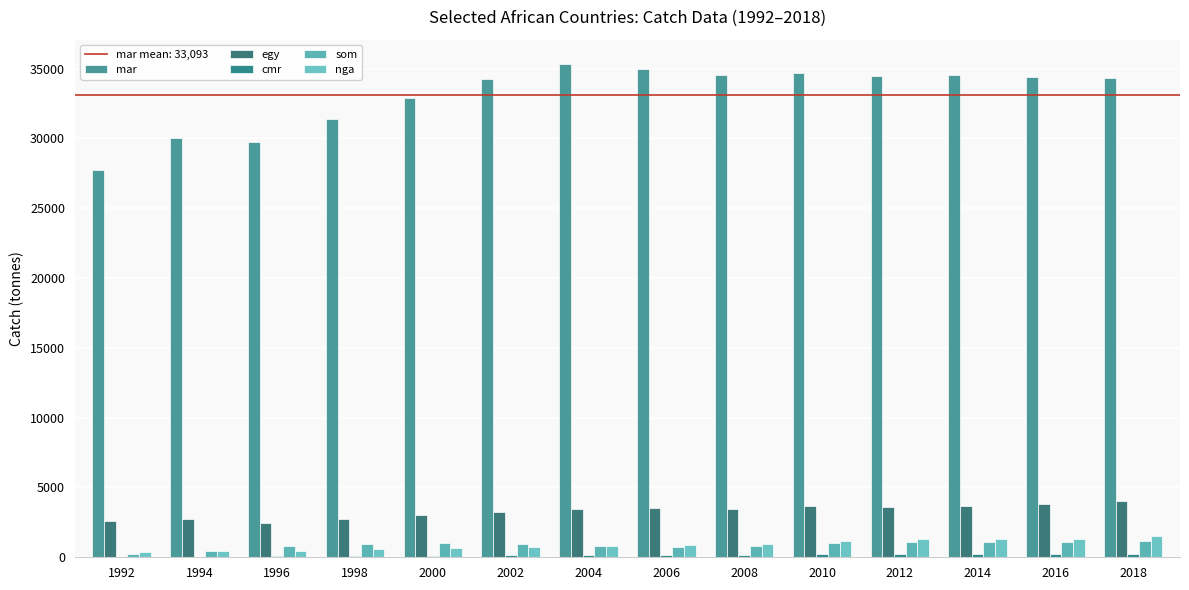

How many categories are shown in the chart?

14